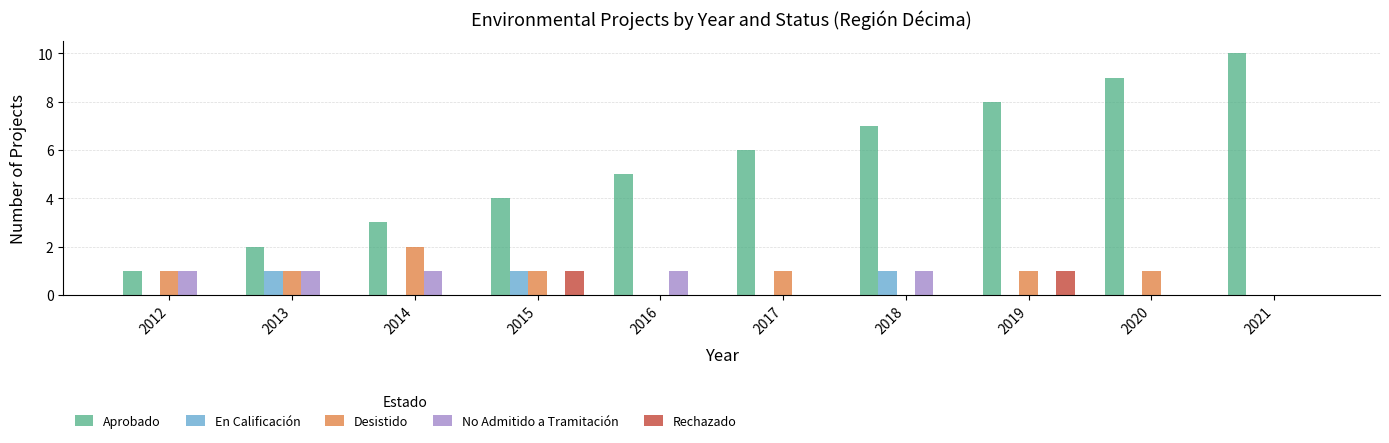

Between 2016 and 2018, which series saw the biggest shift?

Aprobado